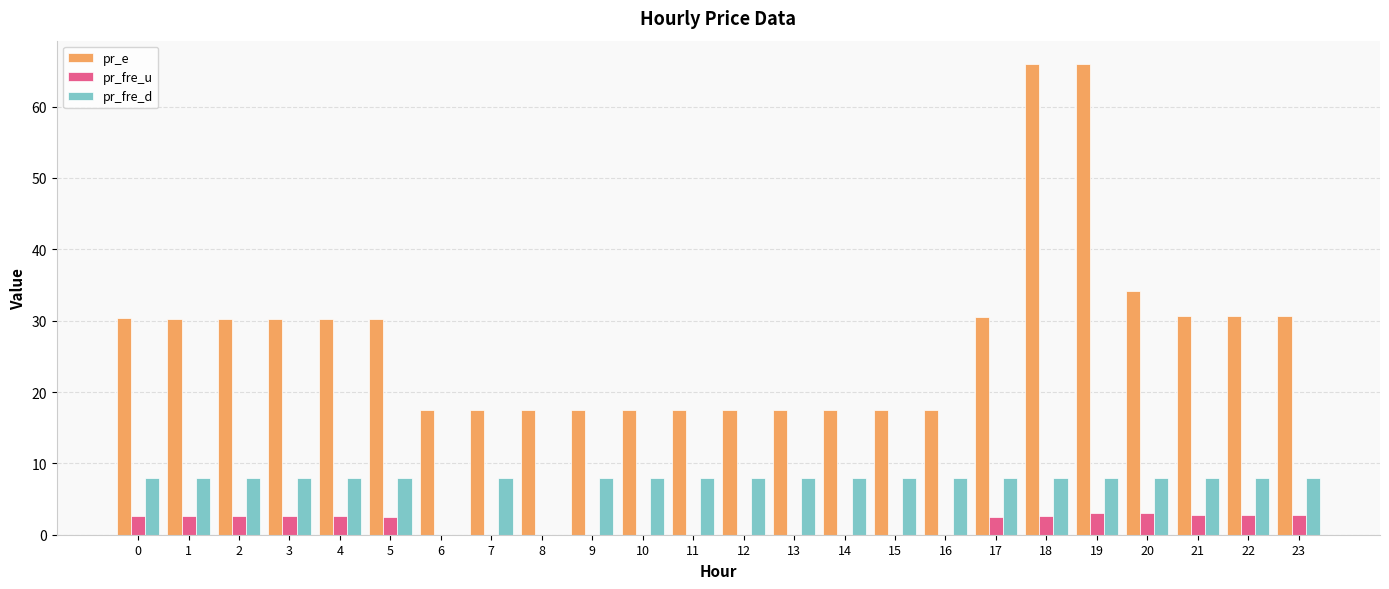

What is the difference between the pr_fre_u values at 13 and 1?

2.7